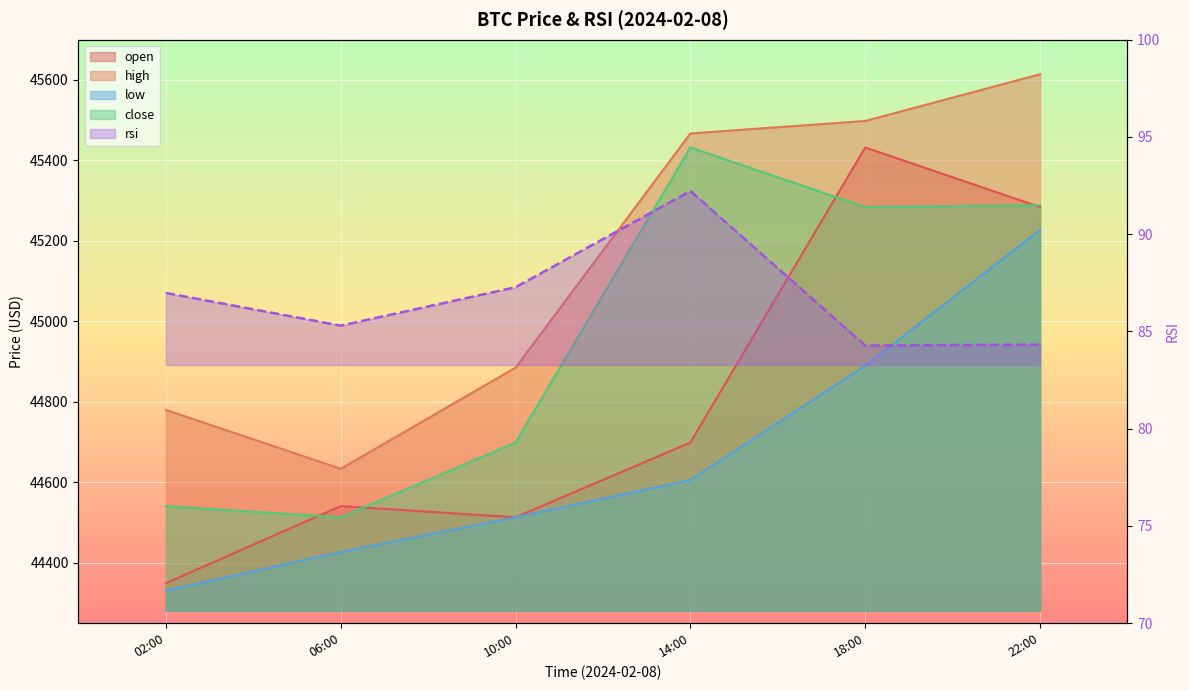

Count the number of categories in the chart.

6